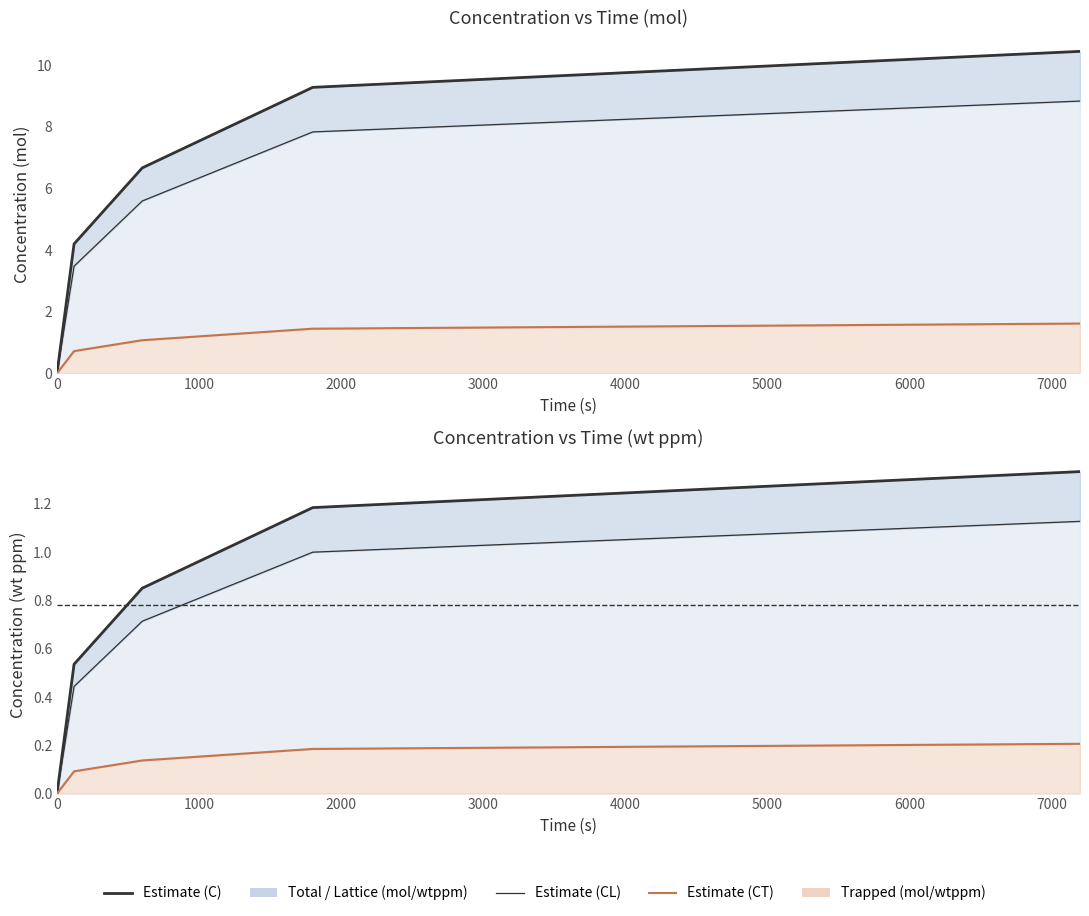

True or false: CT_wtppm has a value of 0.2 at 3000.

True